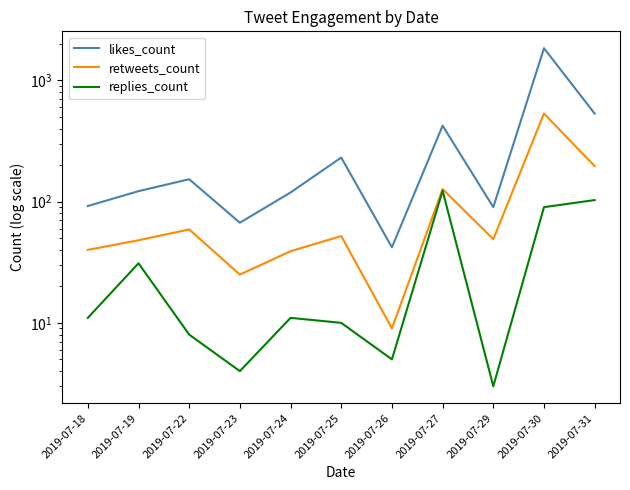

What is the total value across all series at 2019-07-26?

56